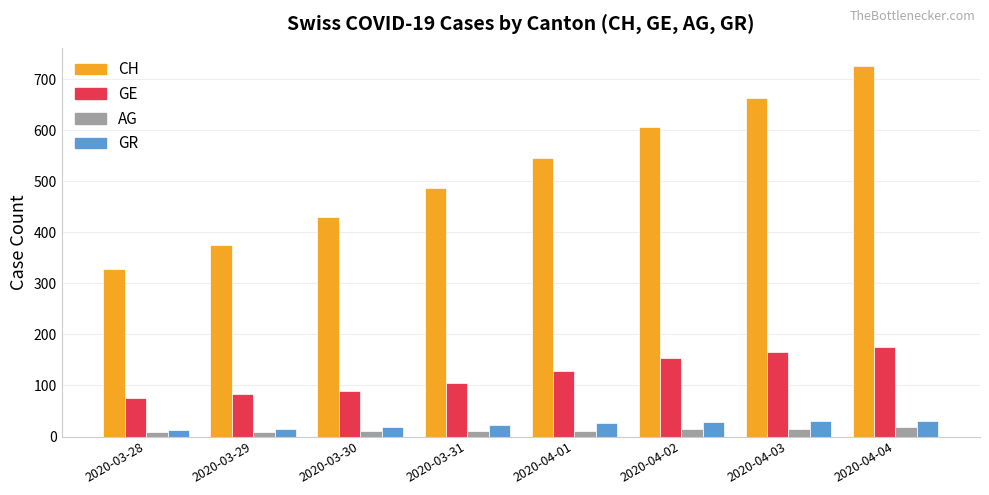

What position from the right is 2020-03-31?

5